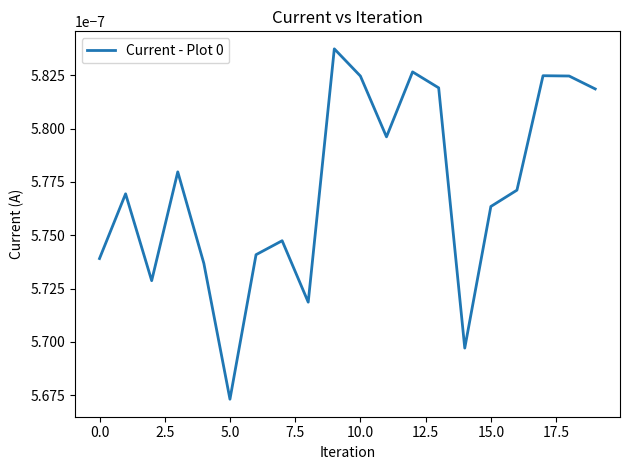

Which category has the lowest value across all series?

5.0